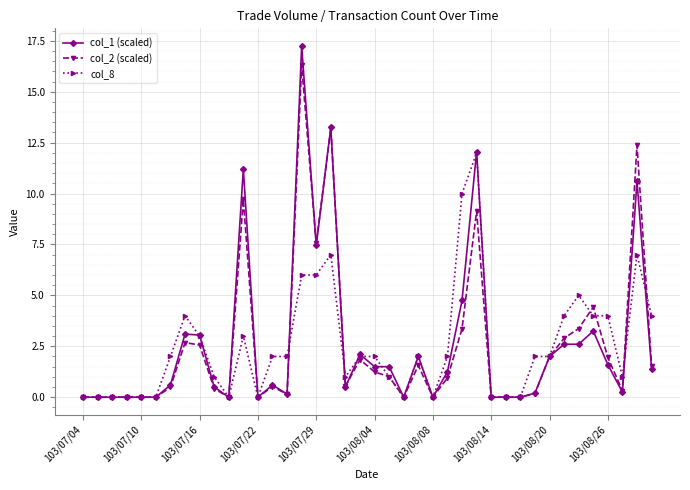

True or false: col_2 (scaled) has more than 0 interior local peaks.

True